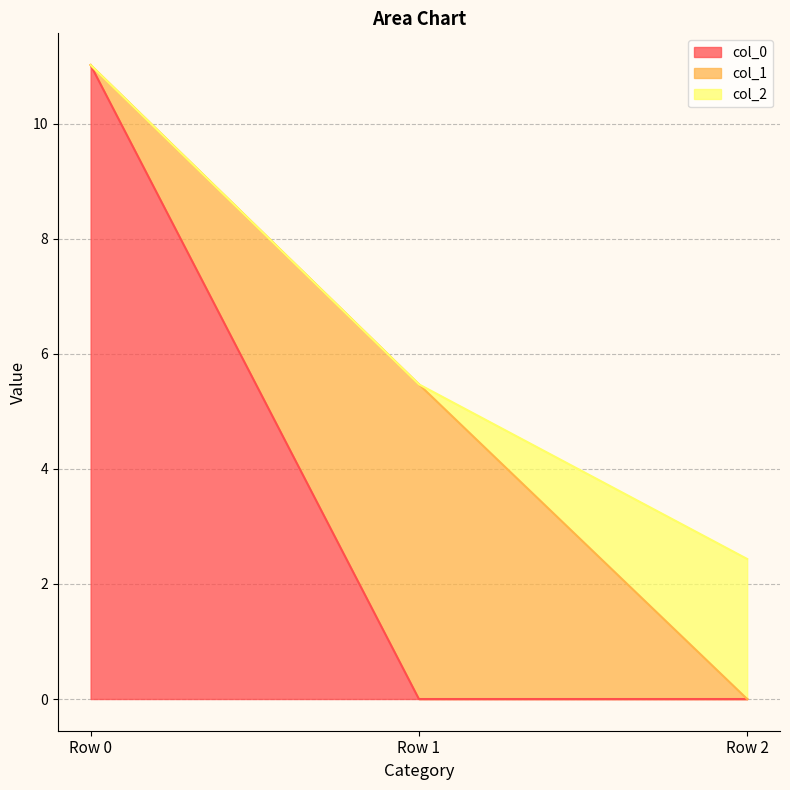

How many values in col_0 are above zero?

1